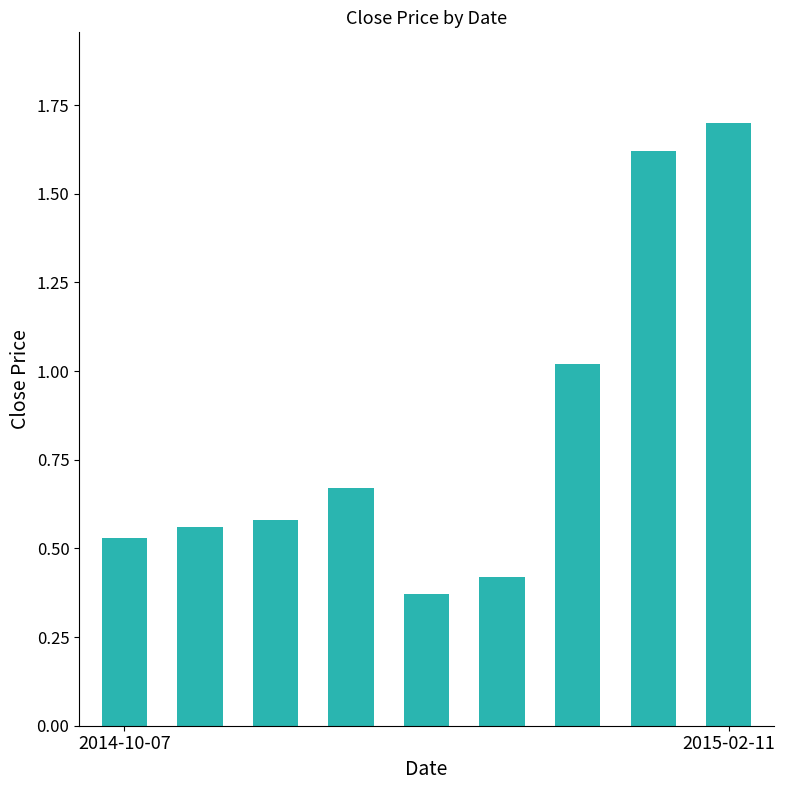

Does the chart contain stacked bars?

No